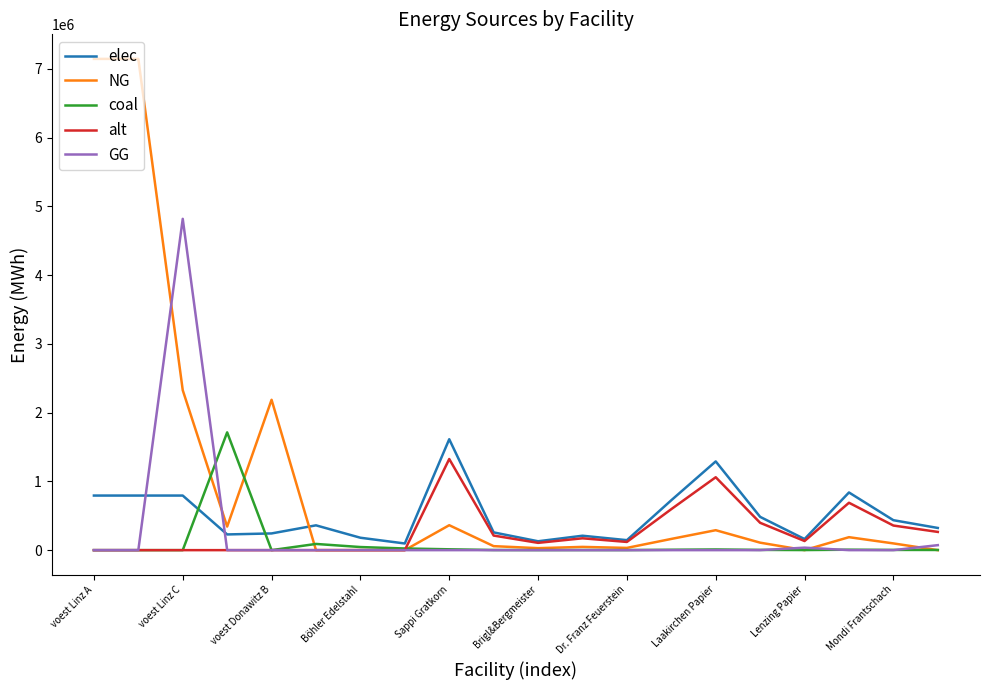

What are all the series names shown in the legend?

elec, NG, coal, alt, GG